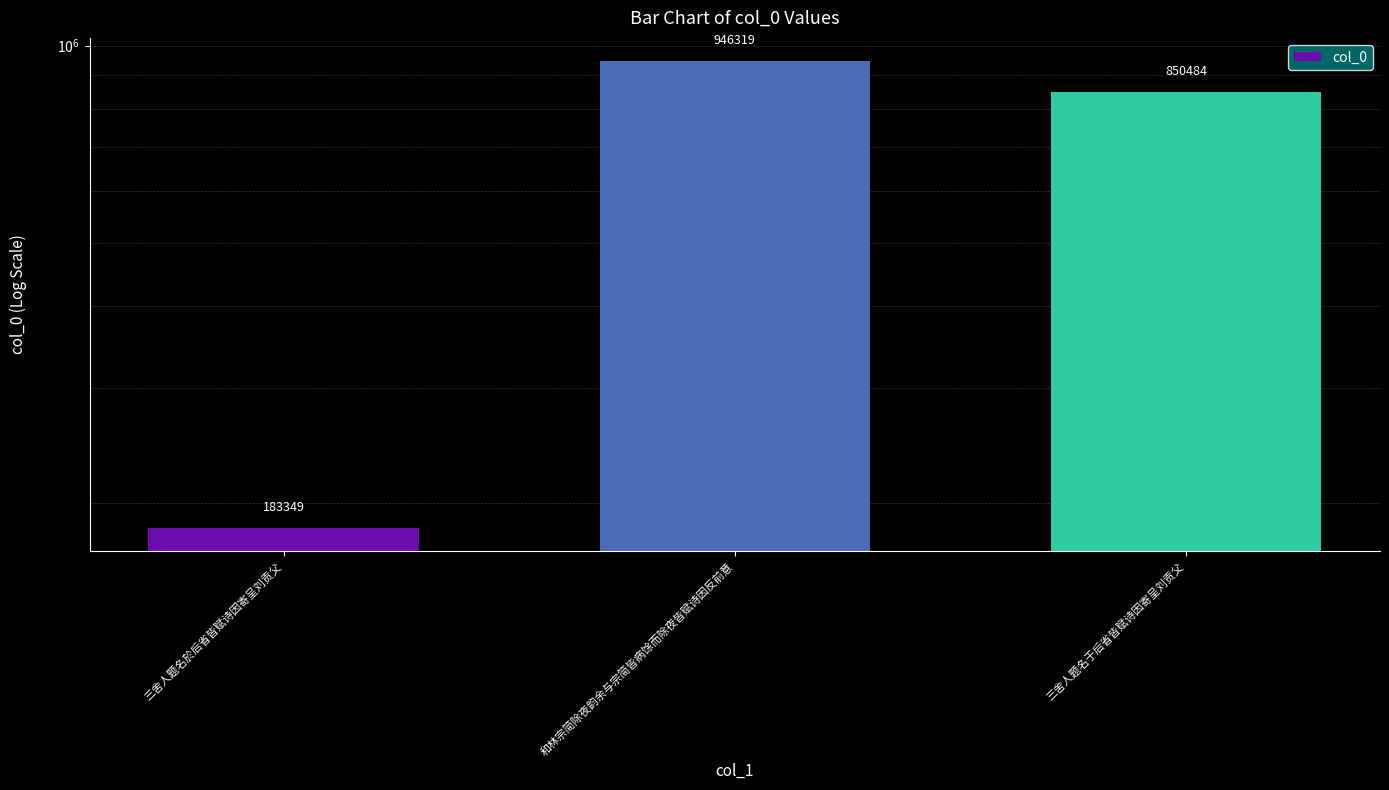

What is the label of the 2nd bar from the right?

和林宗简除夜韵余与宗简皆病馀而除夜皆赋诗因反前意